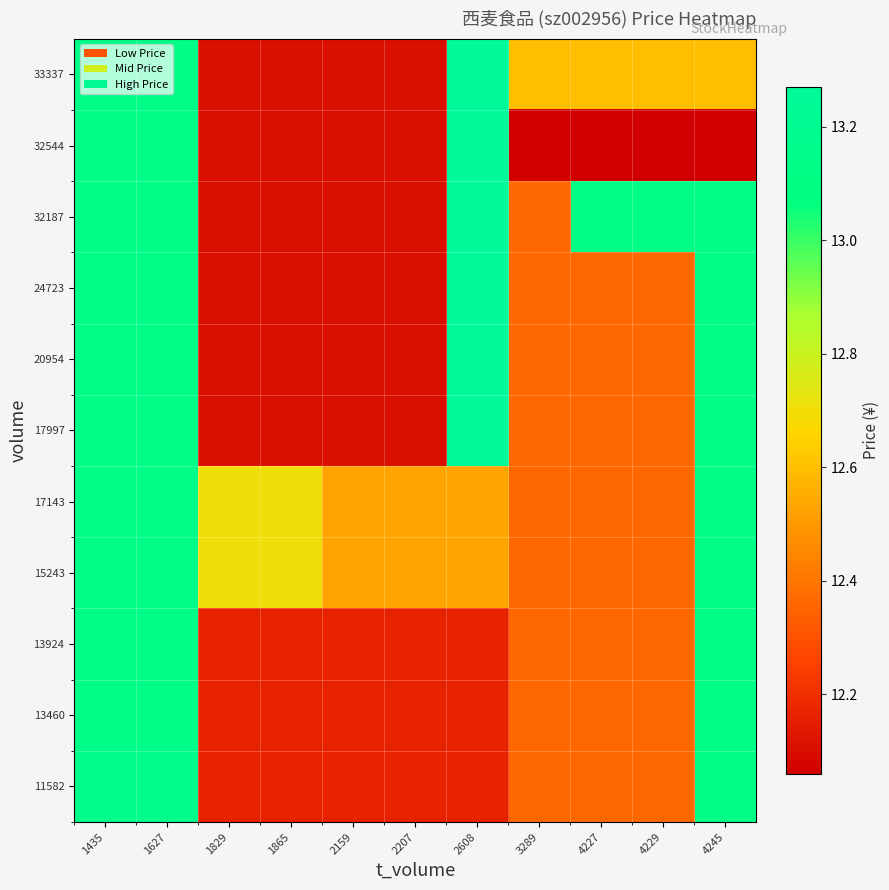

At which category is the sum across all series the highest?

1435